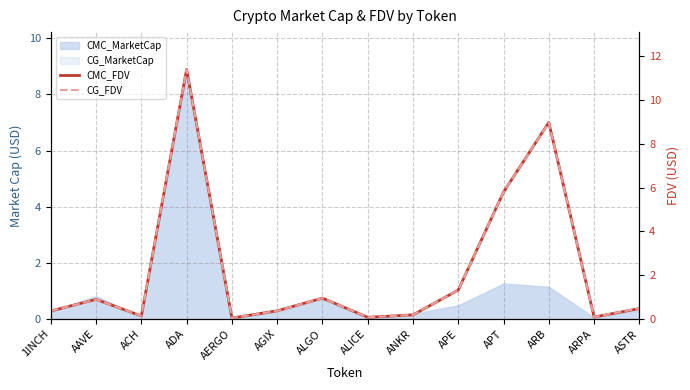

What is the sum of all CG_FDV values?

31.1